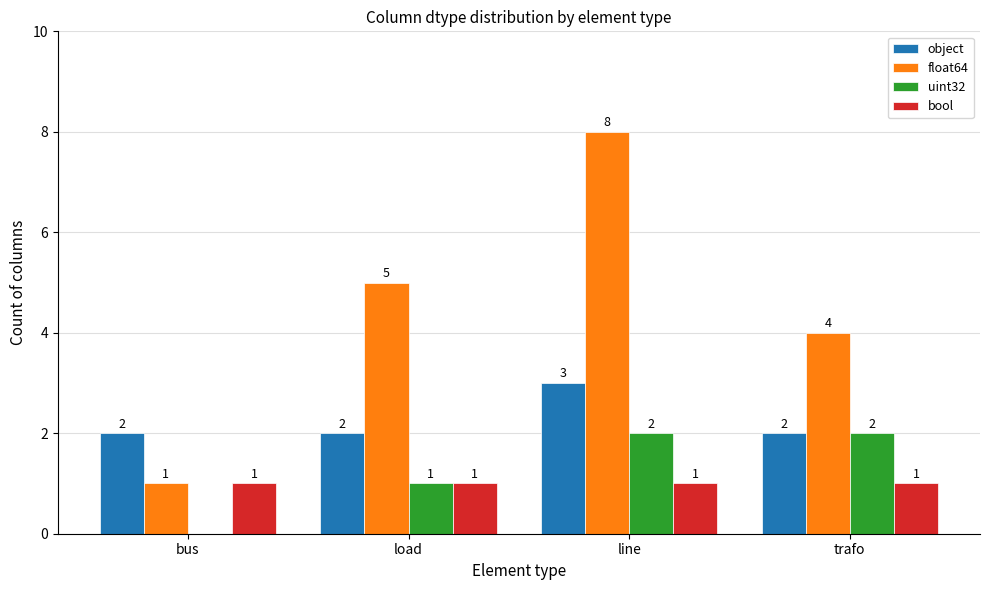

What is the maximum value for object?

3